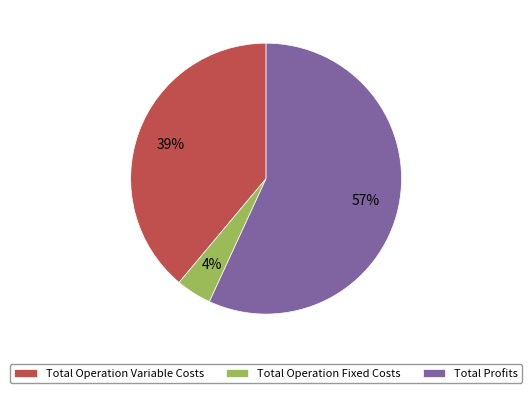

Which slice is the largest?

Total Profits